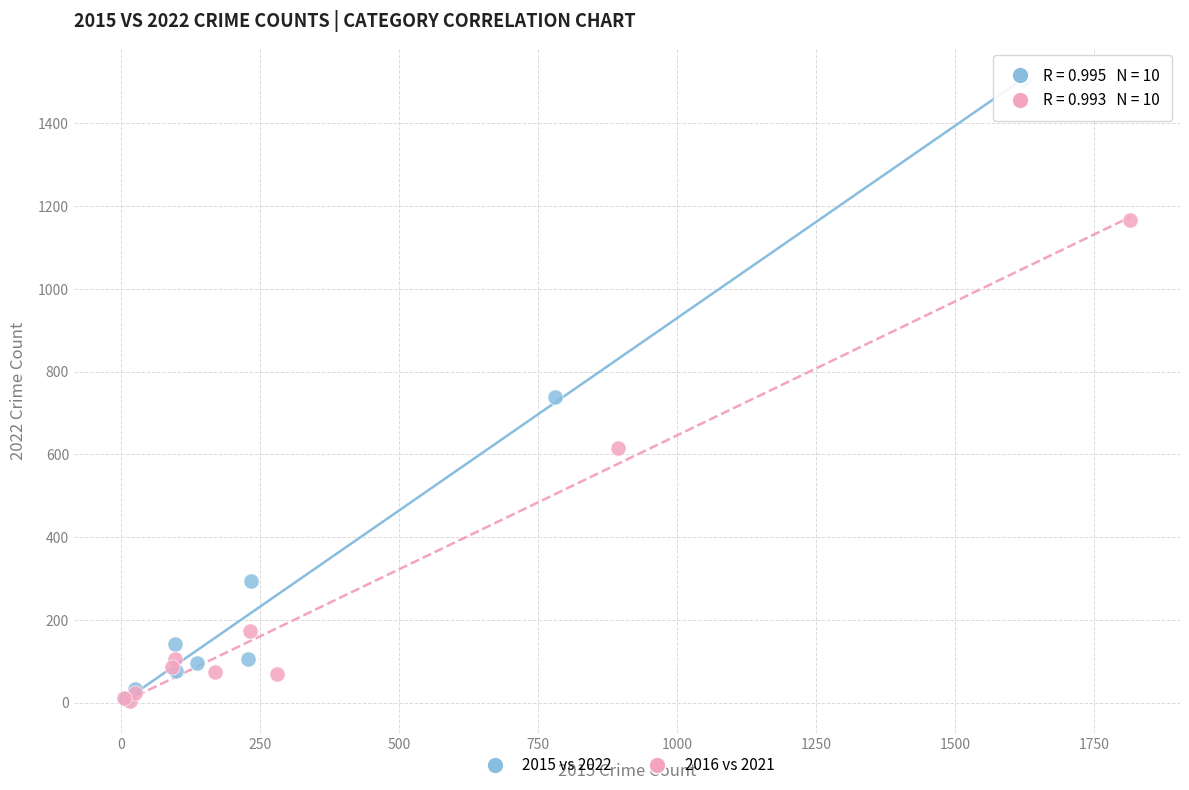

Which series has the largest Y range (max minus min)?

2015 vs 2022